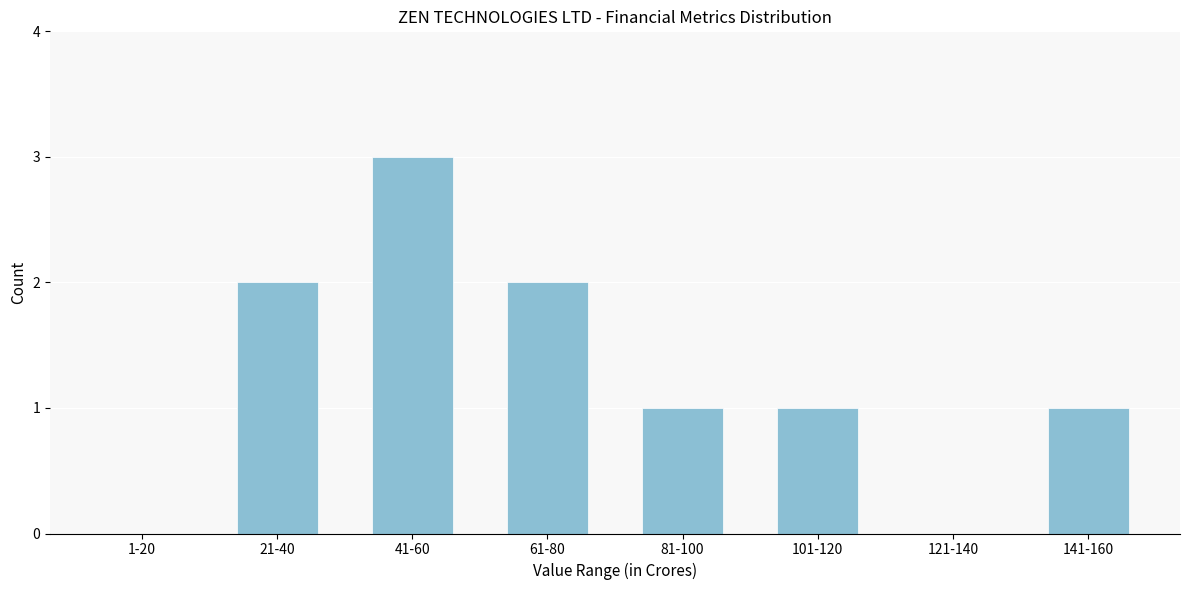

Reading left to right, what are all the values shown in this chart?

1-20=0	21-40=2	41-60=3	61-80=2	81-100=1	101-120=1	121-140=0	141-160=1